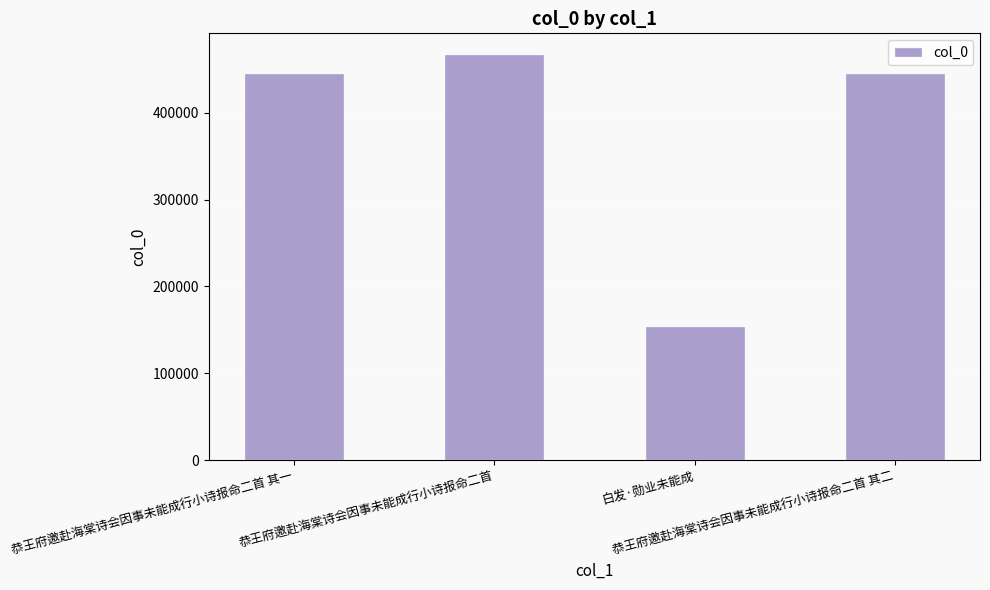

What position from the right is 恭王府邀赴海棠诗会因事未能成行小诗报命二首 其二?

1